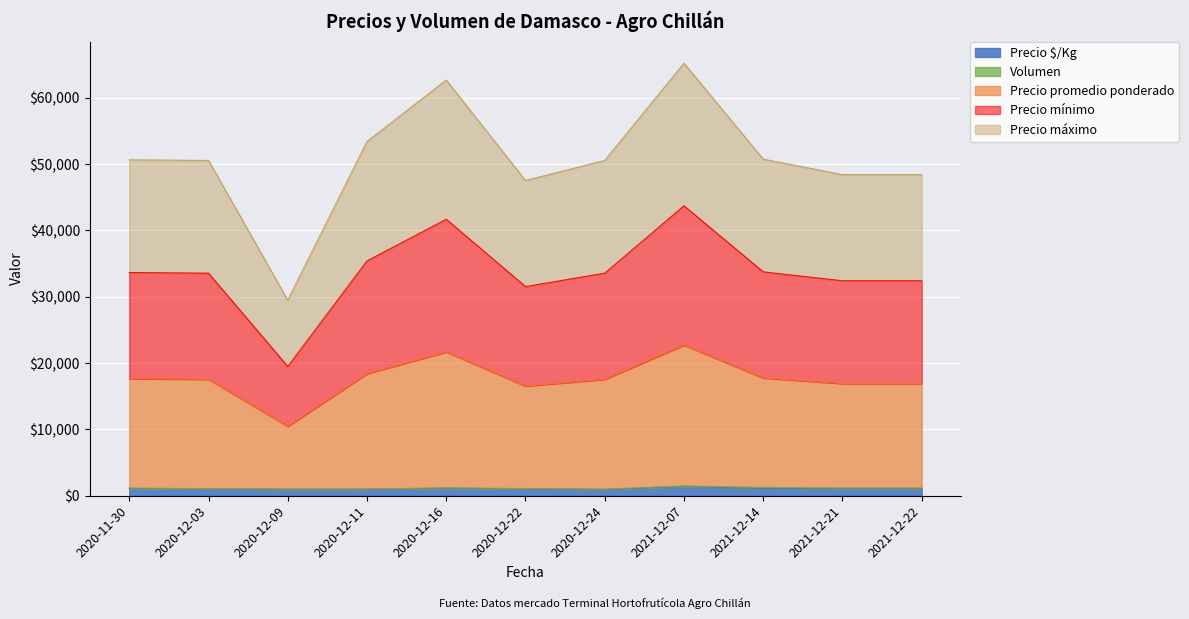

At which category does the chart reach its minimum across all series?

2020-12-24